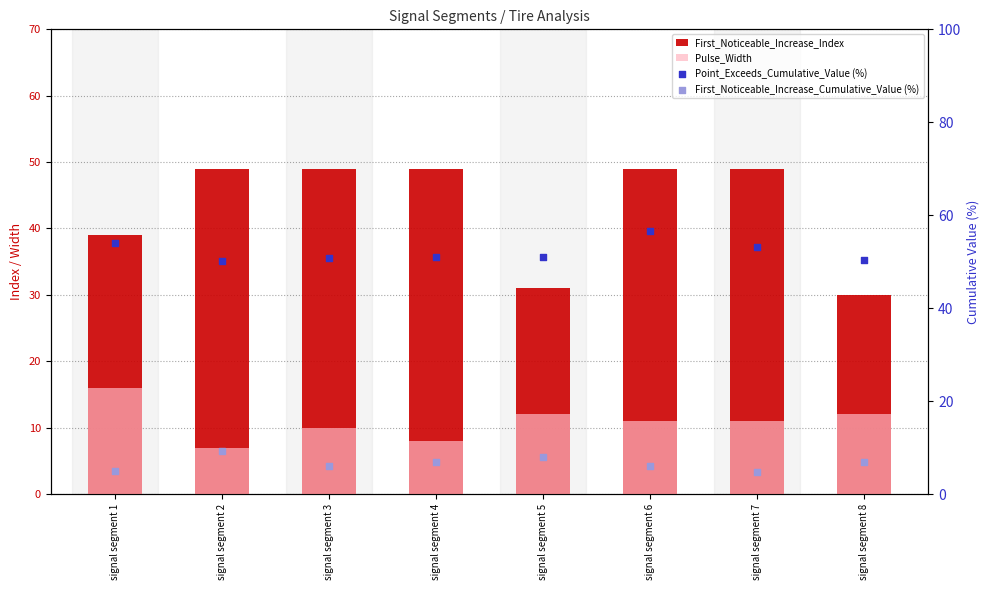

At which category is the sum across all series the highest?

signal segment 6